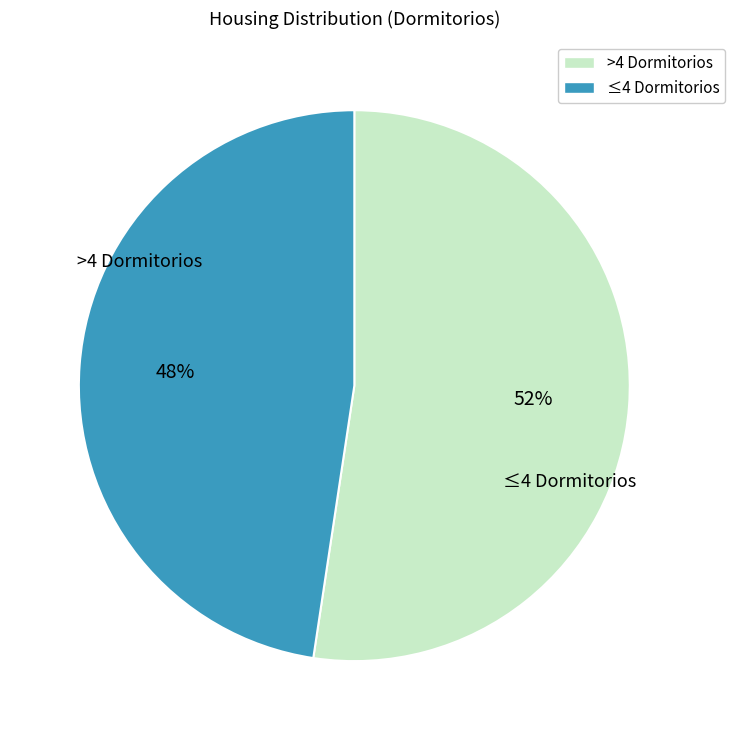

Do ≤4 Dormitorios and >4 Dormitorios together represent more than half of the pie?

Yes